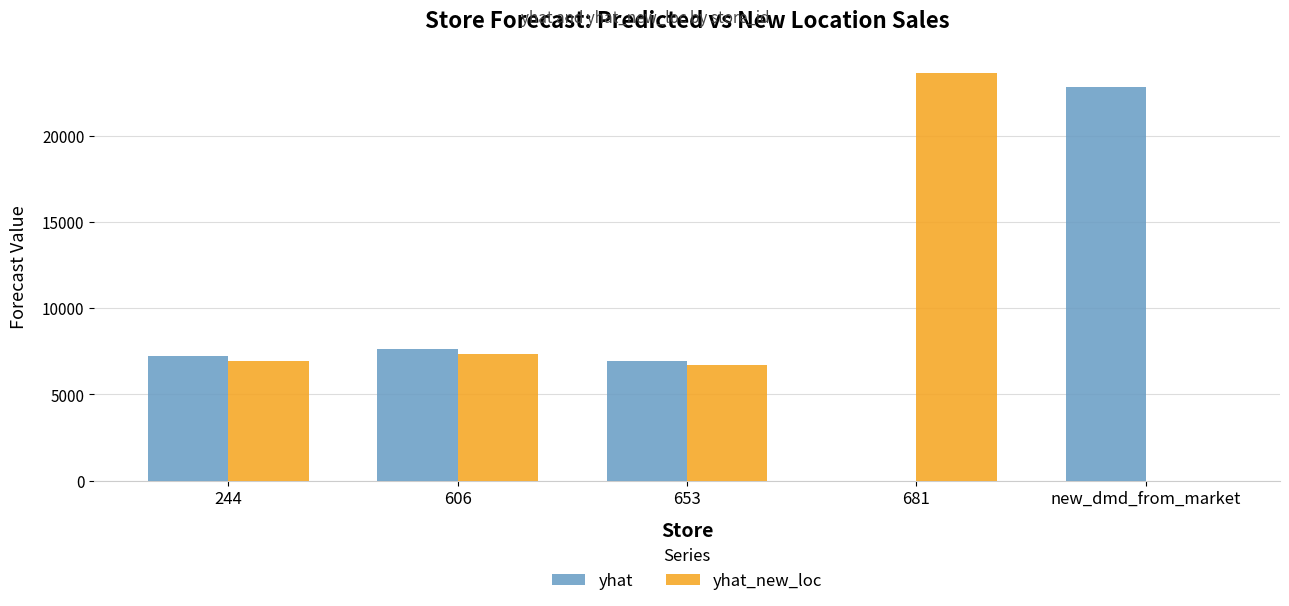

What is the sum of the yhat values at 606 and 244?

14857.5